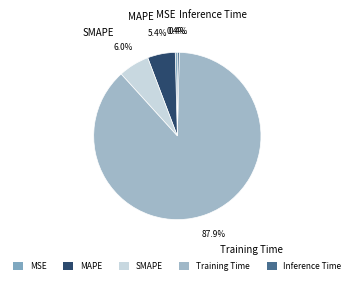

How many slices are in this pie chart?

5